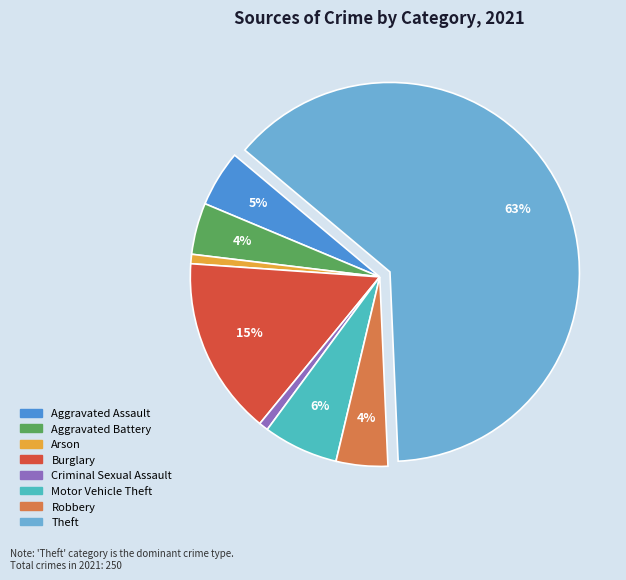

Count the number of slices in the pie.

8